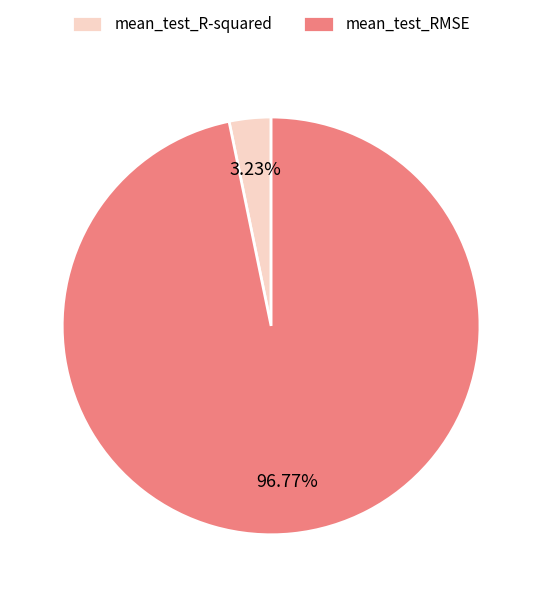

Is mean_test_R-squared the majority of the pie?

No